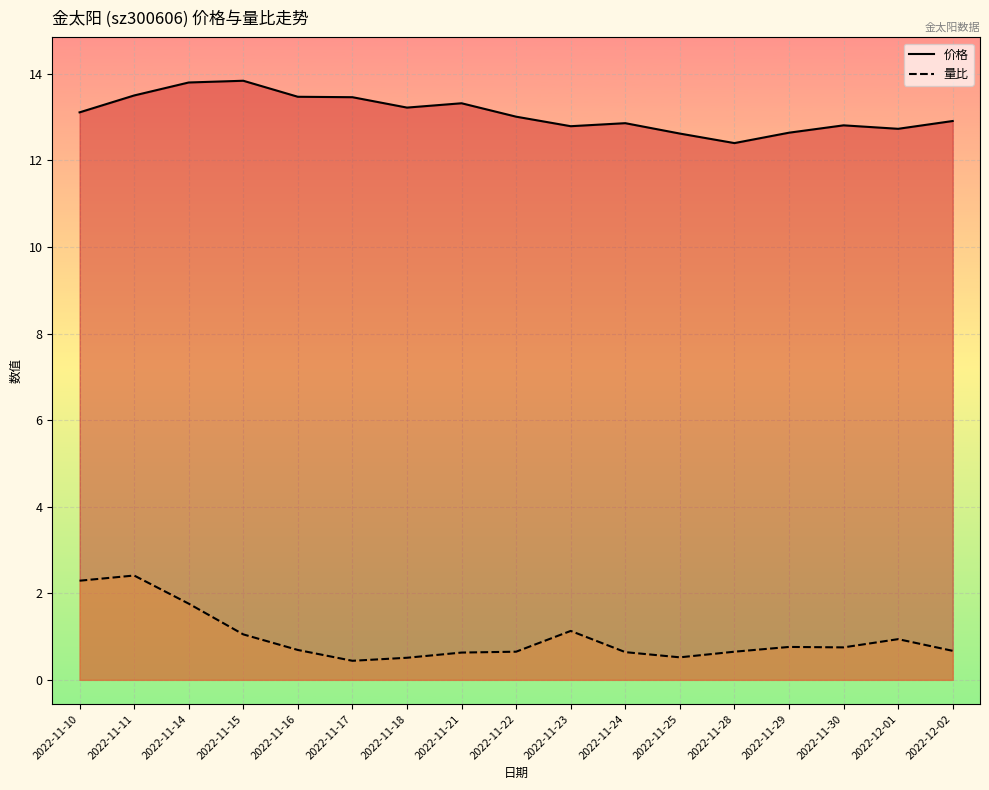

True or false: 量比 and 价格 intersect in this chart.

False